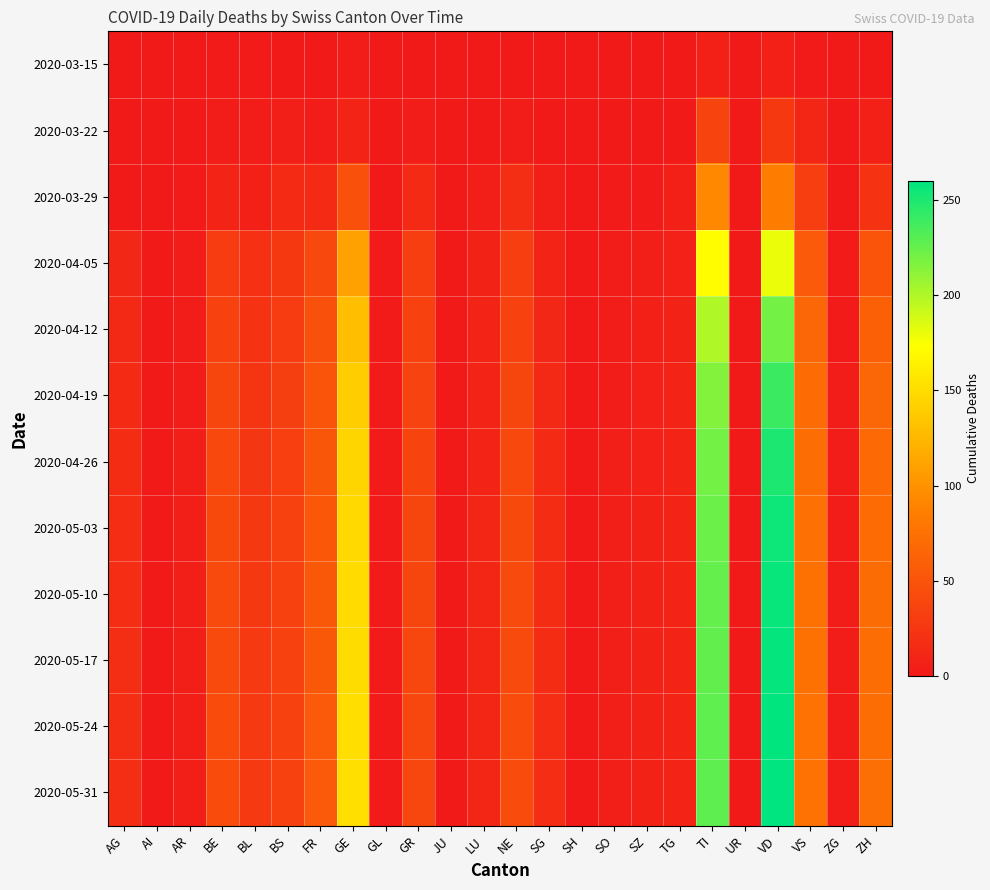

Rank the series by their maximum value, from highest to lowest.

2020-05-31, 2020-05-24, 2020-05-17, 2020-05-10, 2020-05-03, 2020-04-26, 2020-04-19, 2020-04-12, 2020-04-05, 2020-03-29, 2020-03-22, 2020-03-15